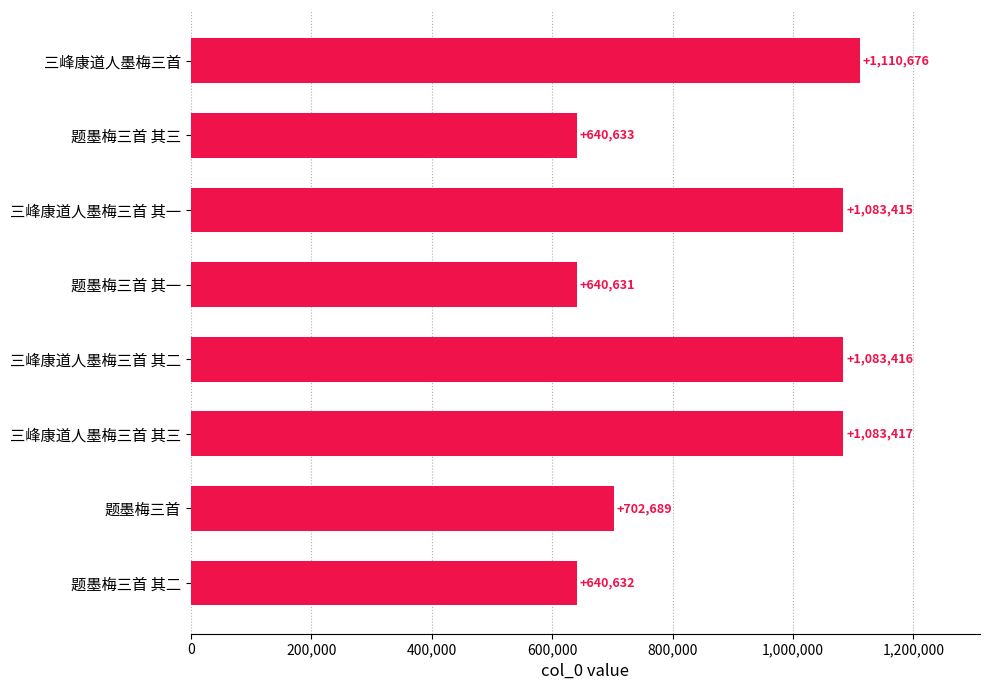

What is the difference between the second highest and minimum values?

442786